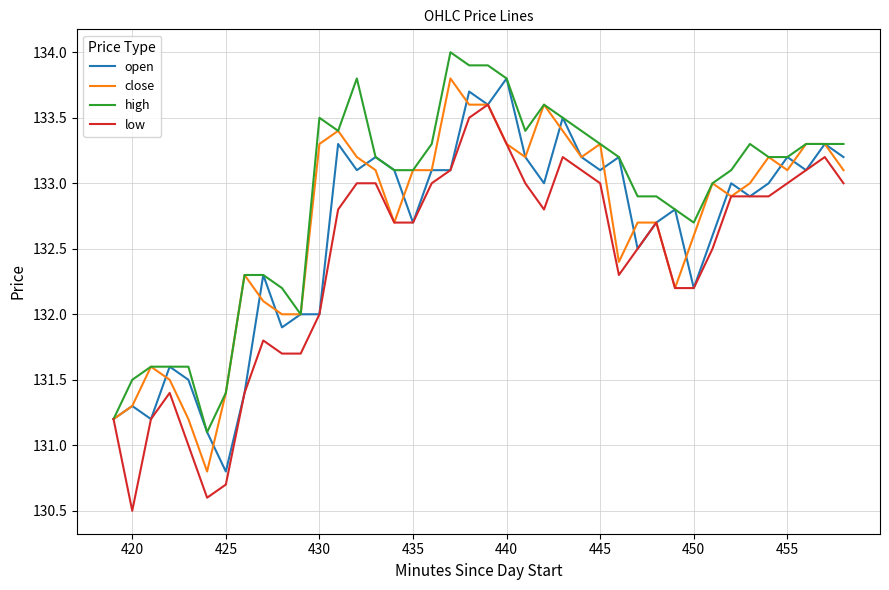

What is the maximum value for open?

133.8